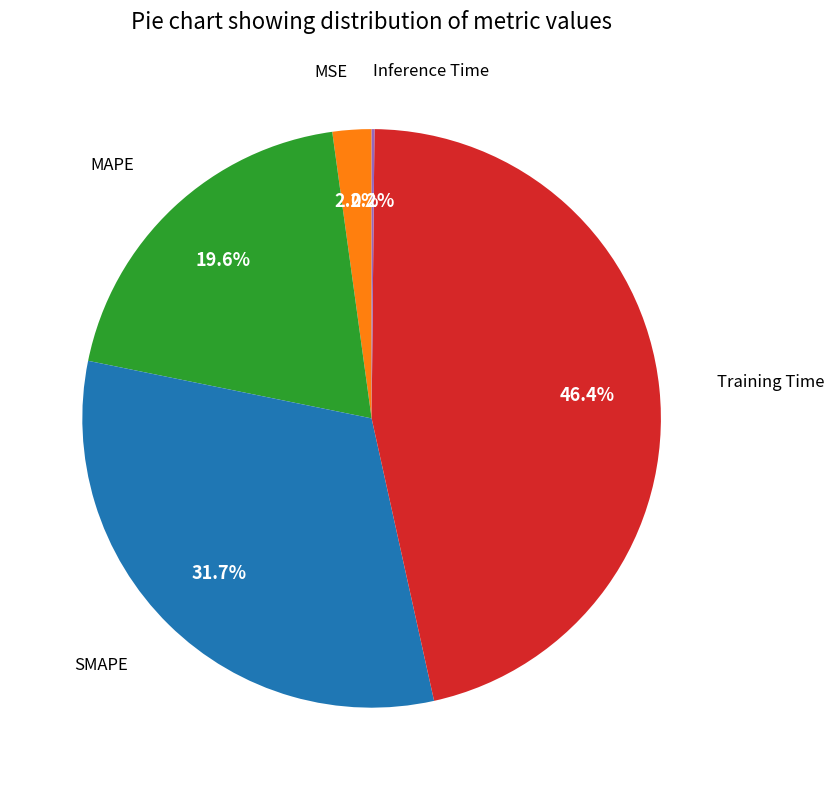

Between MAPE and MSE, which is larger?

MAPE